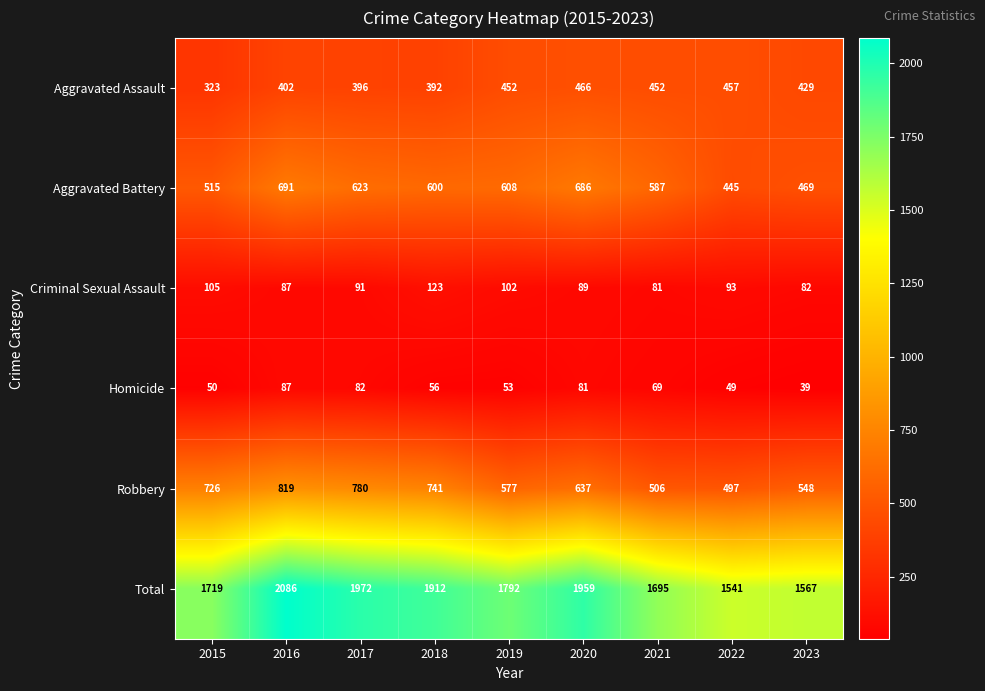

At which label does Aggravated Battery first exceed 600?

2016